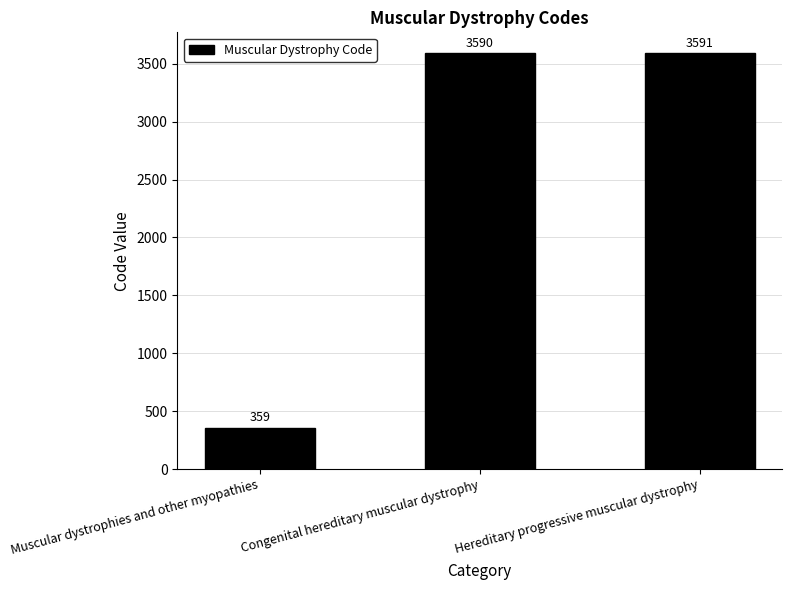

True or false: the data shows 638 at Muscular dystrophies and other myopathies.

False